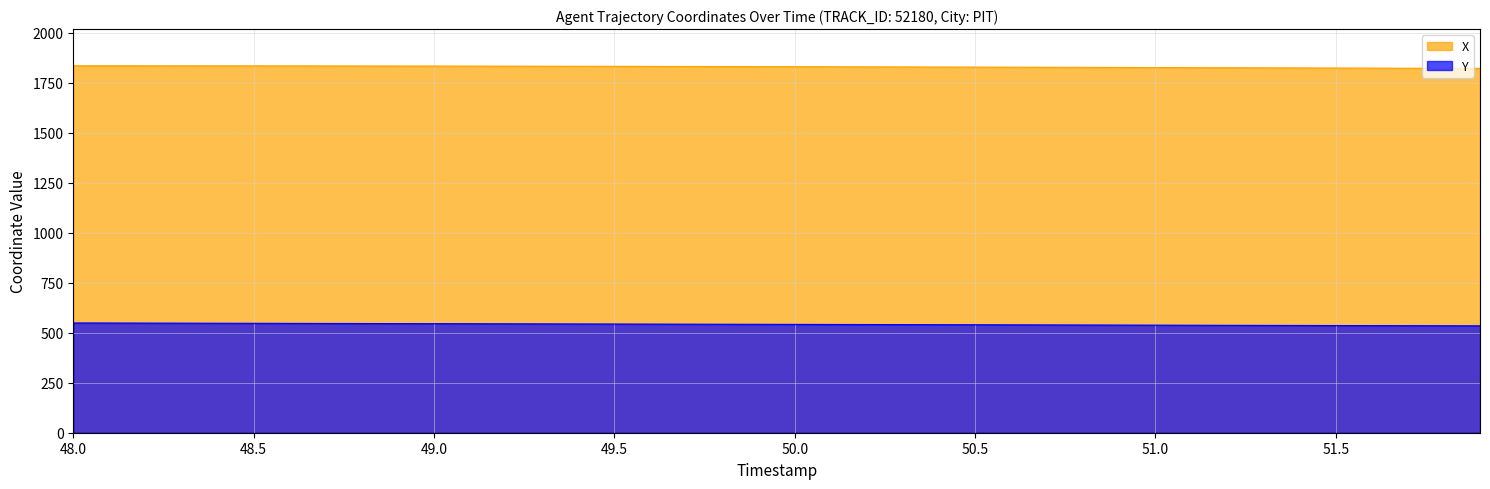

What is the highest value of the Y series?

548.9